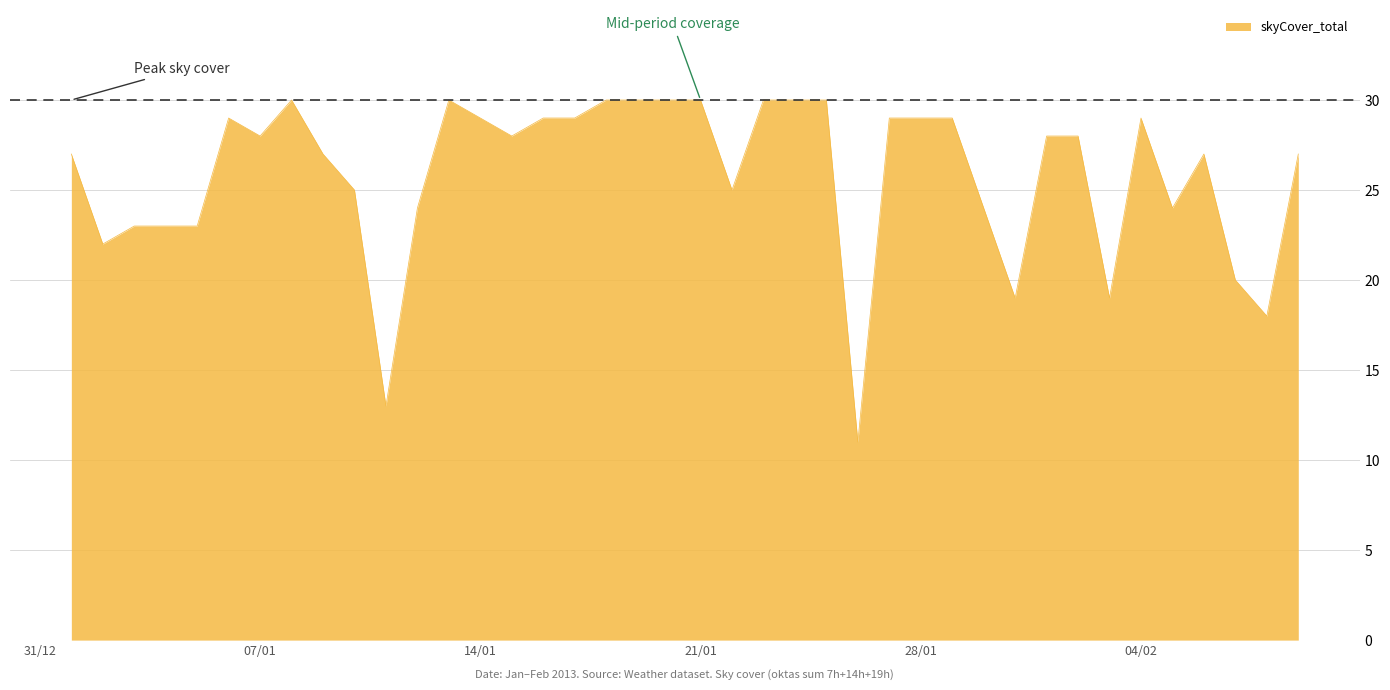

What is the greatest value displayed?

30